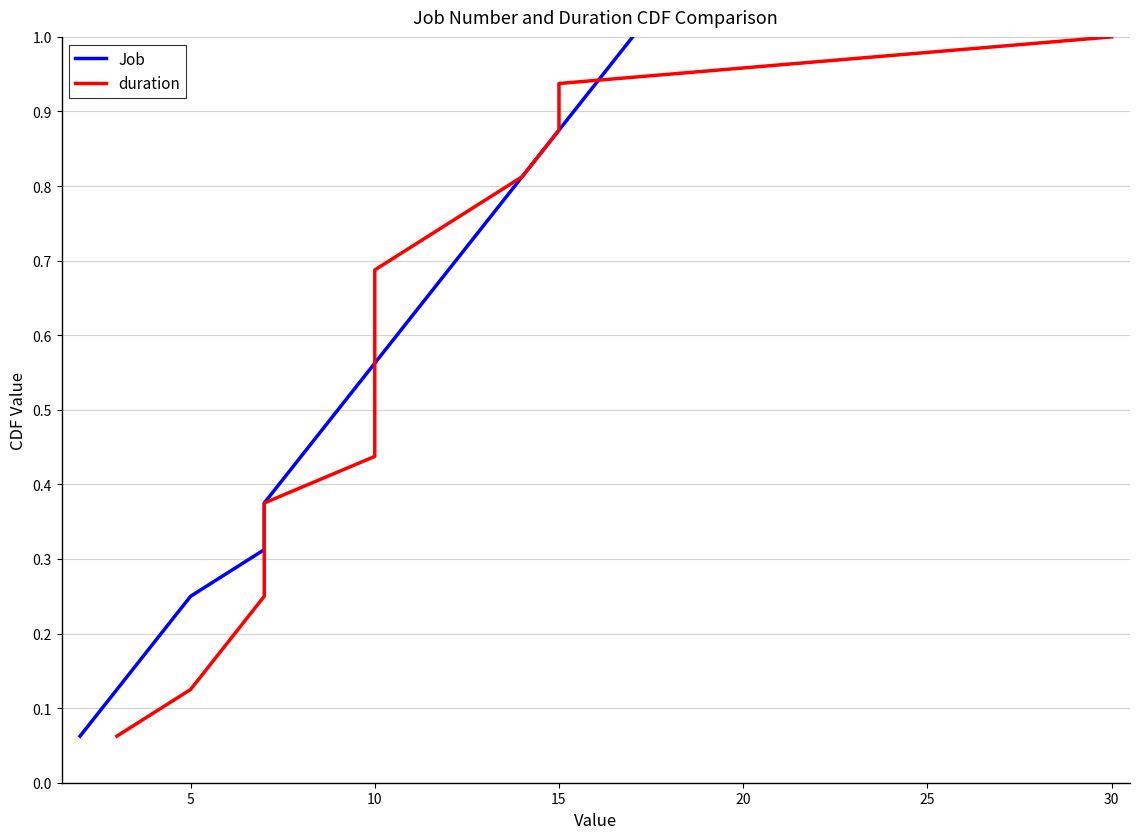

How many lines are shown in the chart?

2